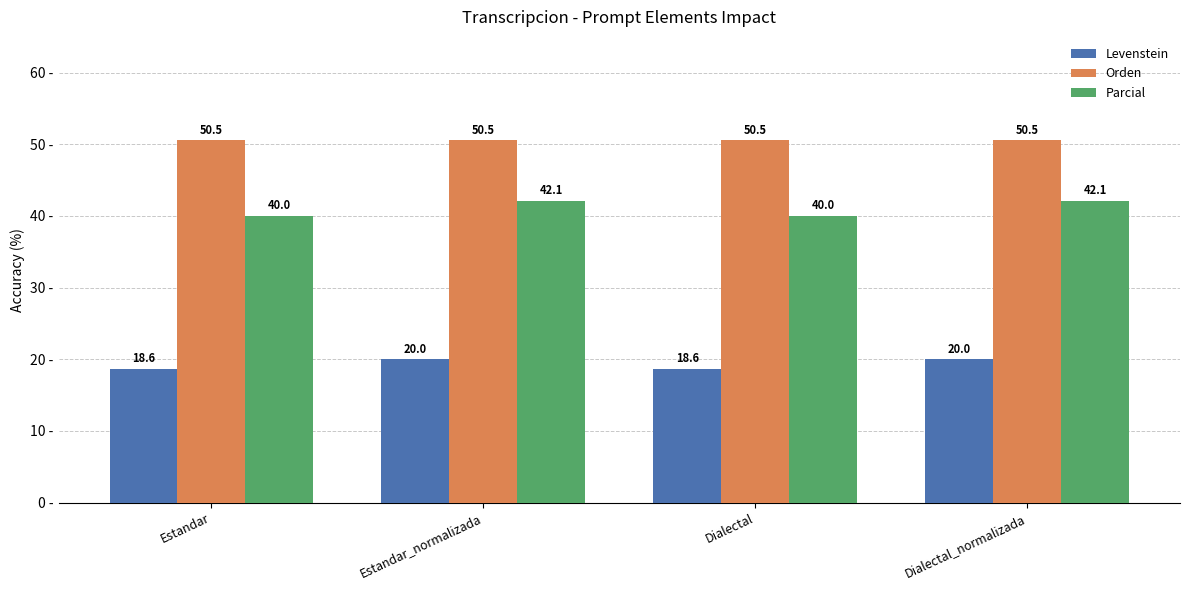

What is the value of the Orden bar at the 4th from the left?

50.5